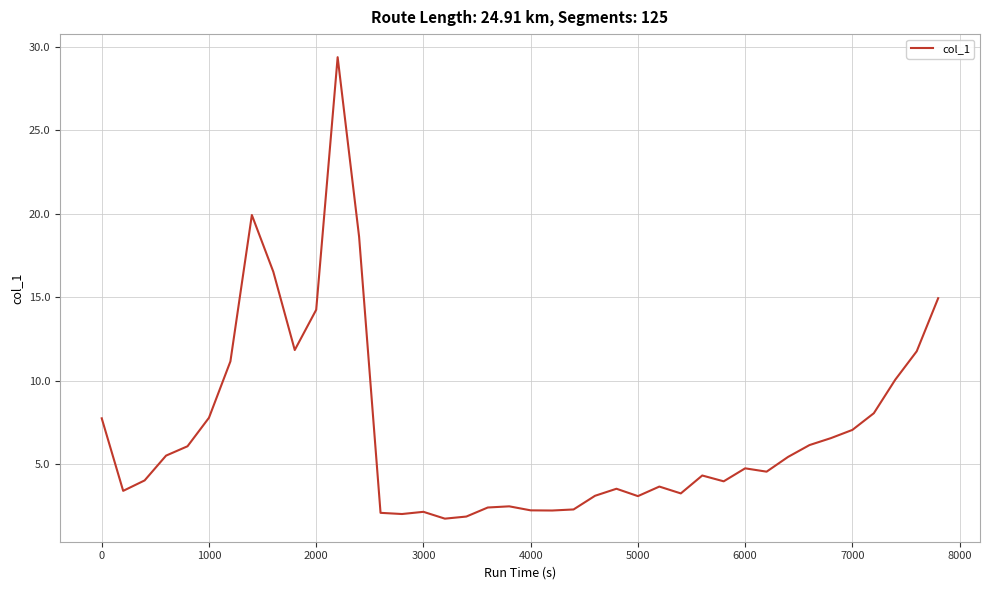

What is the greatest value displayed?

29.4